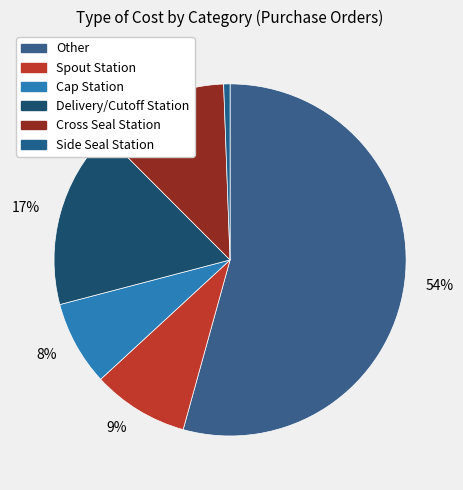

Which slice is the smallest?

Side Seal Station